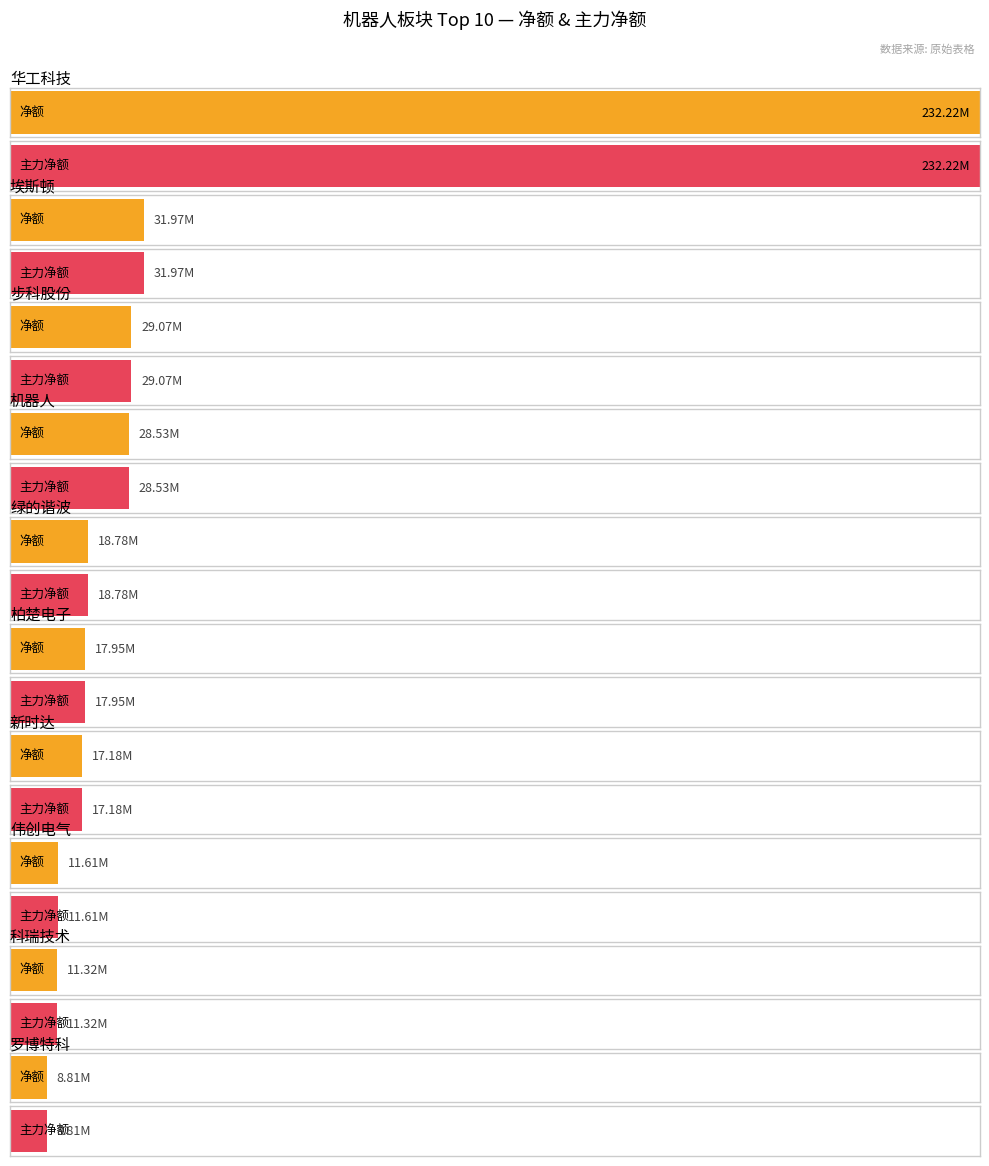

The 净额 series shows 46707073 at 步科股份. True or false?

False